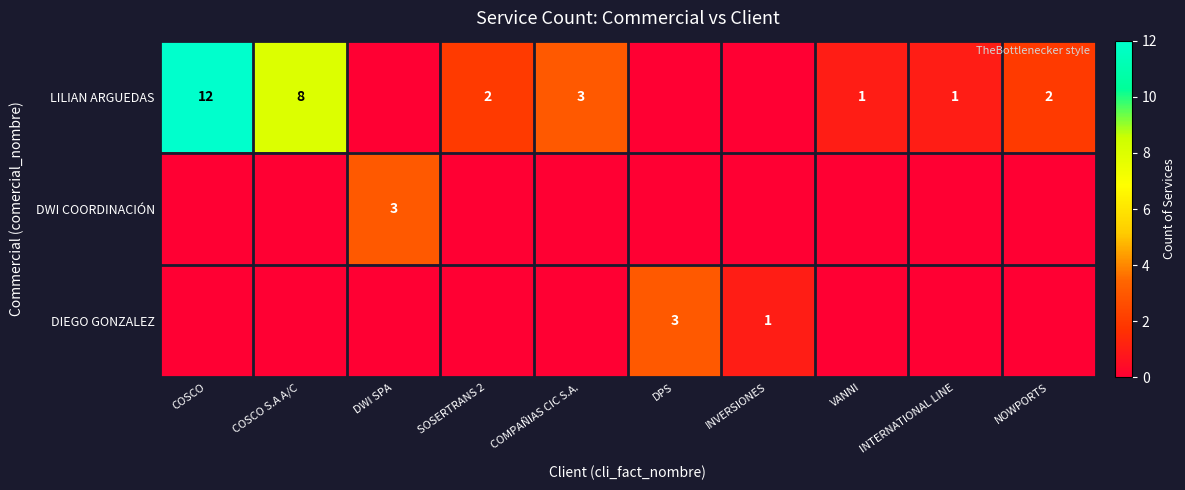

What is the maximum value shown in the chart?

12